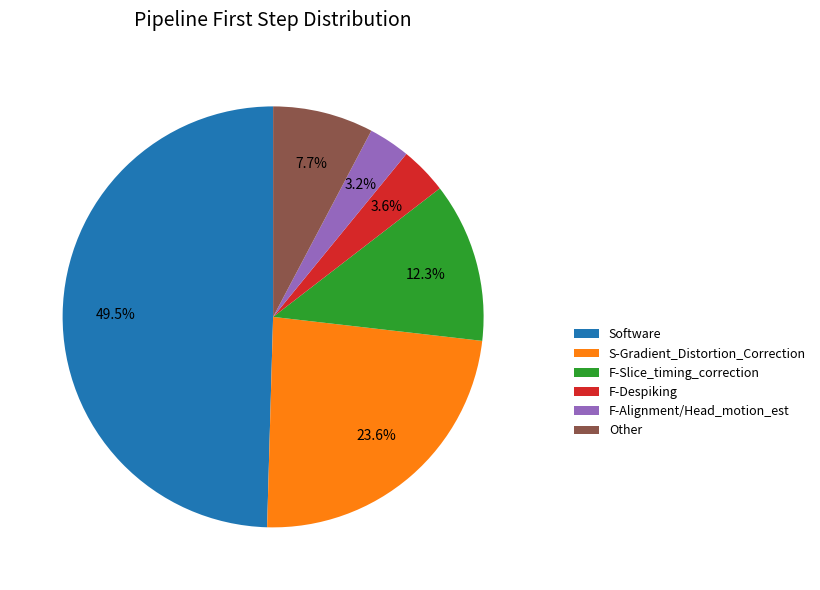

Is the sum of S-Gradient_Distortion_Correction and F-Alignment/Head_motion_est greater than half?

No